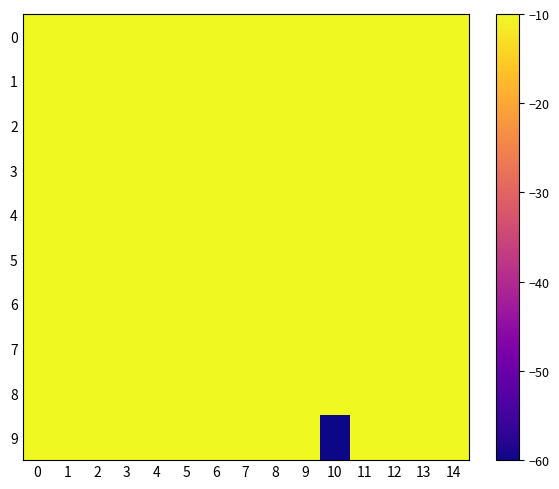

Reading left to right, what are all the values shown in this chart?

0: 0=-1	1=0	2=-1	3=-2	4=0	5=1	6=-1	7=0	8=0	9=-1	10=-10	11=0	12=-3	13=1	14=-10
1: 0=0	1=-3	2=0	3=1	4=-1	5=0	6=-3	7=-1	8=0	9=0	10=1	11=-1	12=0	13=-3	14=0
2: 0=-1	1=0	2=-3	3=0	4=-3	5=0	6=1	7=0	8=-1	9=0	10=-3	11=0	12=1	13=0	14=-1
3: 0=0	1=1	2=0	3=-1	4=0	5=-3	6=0	7=1	8=0	9=-1	10=0	11=1	12=-3	13=0	14=1
4: 0=1	1=0	2=-1	3=0	4=1	5=0	6=-1	7=0	8=1	9=-3	10=1	11=0	12=-1	13=1	14=0
5: 0=-3	1=1	2=0	3=-3	4=-1	5=1	6=0	7=-3	8=-1	9=0	10=-1	11=1	12=0	13=-1	14=-3
6: 0=0	1=-1	2=1	3=0	4=0	5=-1	6=1	7=0	8=-3	9=1	10=0	11=-1	12=1	13=0	14=-1
7: 0=1	1=0	2=-1	3=1	4=-3	5=0	6=-1	7=1	8=0	9=-1	10=1	11=0	12=-1	13=1	14=0
8: 0=-10	1=1	2=0	3=-1	4=1	5=-3	6=0	7=-1	8=1	9=0	10=-1	11=-3	12=0	13=-1	14=1
9: 0=0	1=-1	2=-3	3=0	4=-1	5=1	6=-3	7=0	8=-1	9=1	10=-60	11=1	12=-3	13=0	14=-1